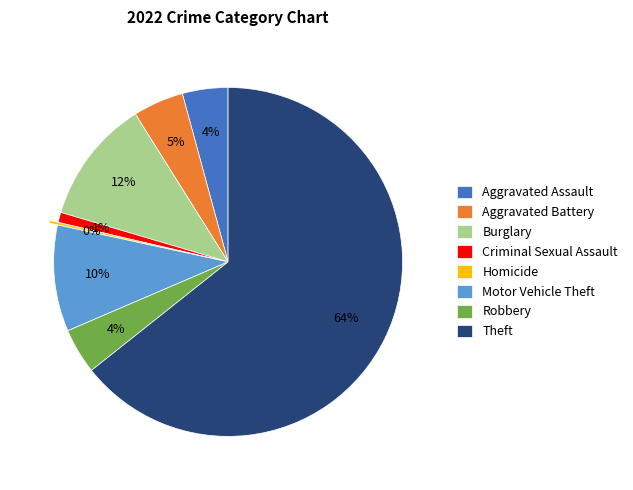

To the nearest percent, what is the average slice percentage?

12%